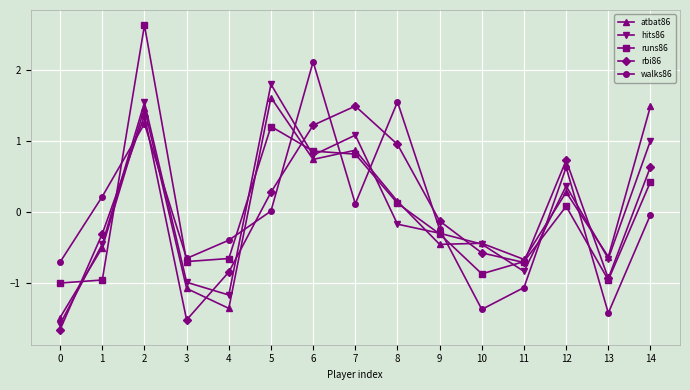

What is the greatest value displayed?

2.6